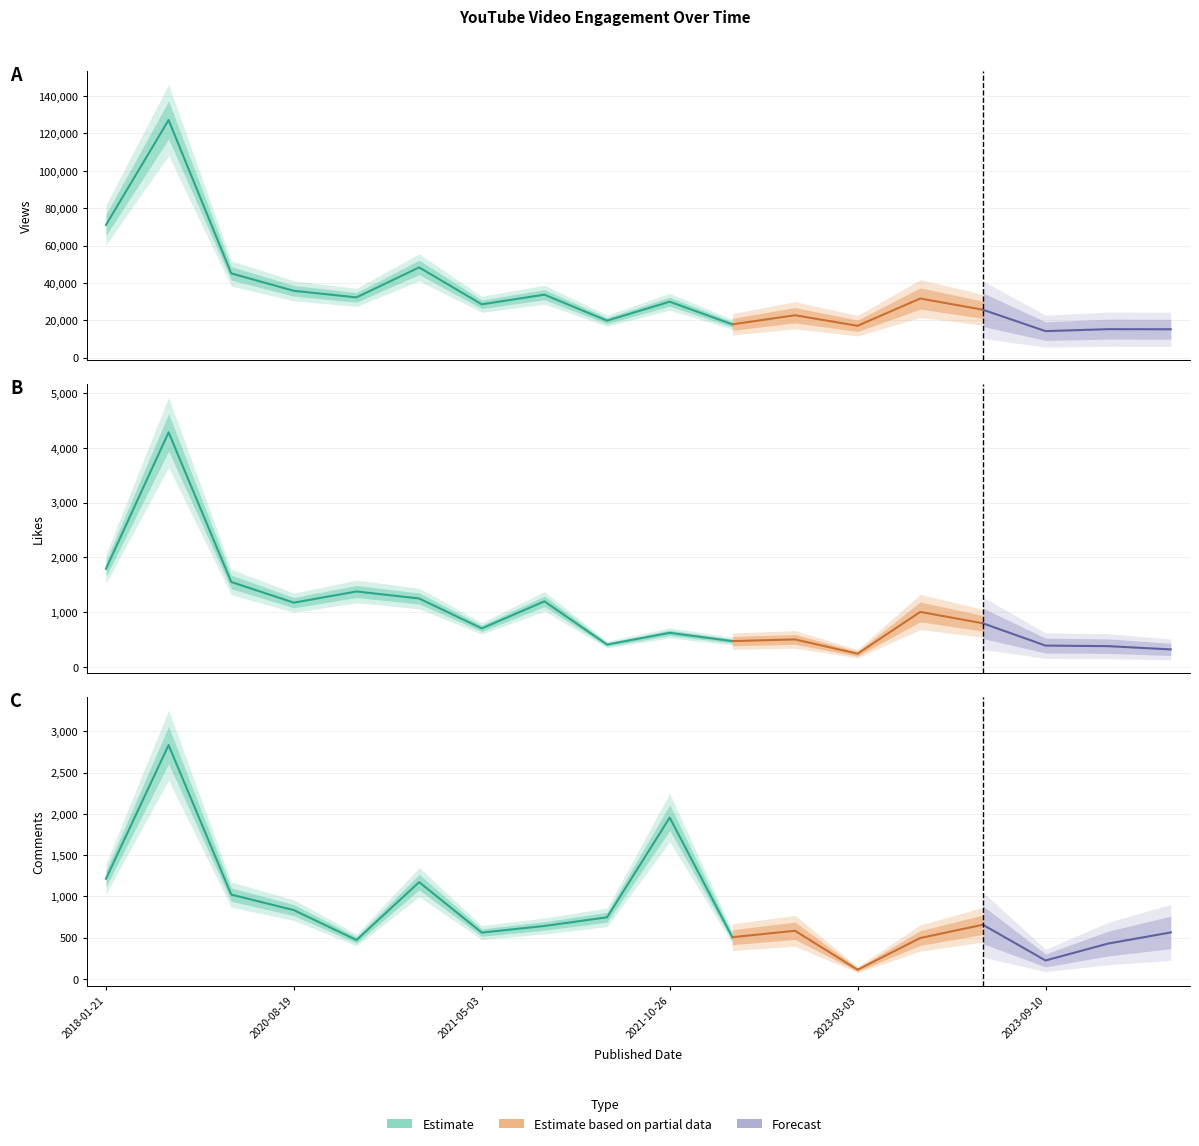

Is the value of CommentCount at 2020-11-23 greater than the value of LikeCount at 2023-10-29?

Yes